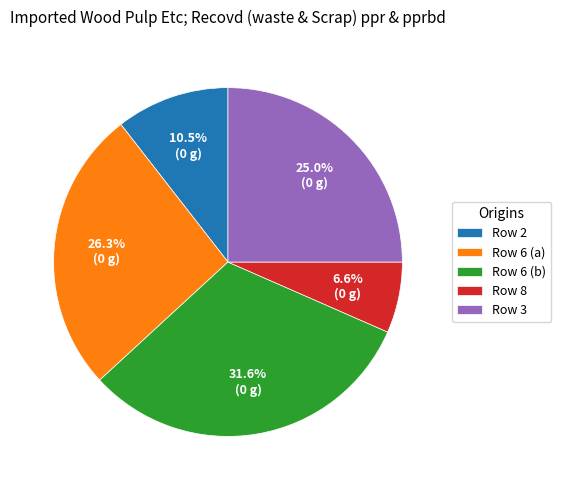

Rank the categories by value from lowest to highest.

Row 8, Row 2, Row 3, Row 6 (a), Row 6 (b)